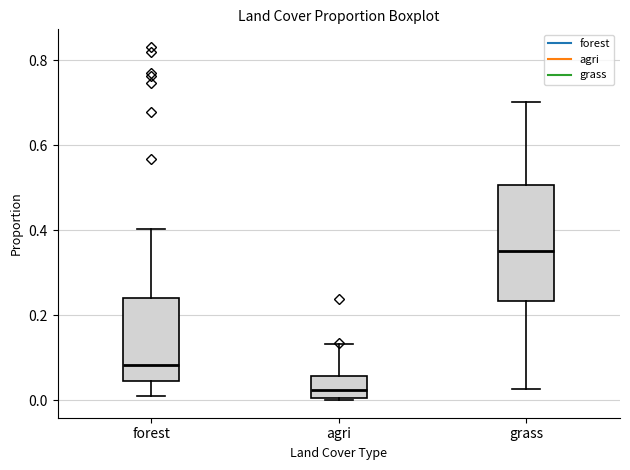

Reading left to right, read every box against the y-axis: the position of its median line, the range the box covers, and the ends of its whiskers. The values are not printed on the chart, so give them approximately, as read against the axis.

forest: median 0.08, box 0.04 to 0.24, whiskers 0.02 to 0.40
agri: median 0.02, box 0.00 to 0.06, whiskers 0.00 to 0.14
grass: median 0.34, box 0.24 to 0.50, whiskers 0.02 to 0.70